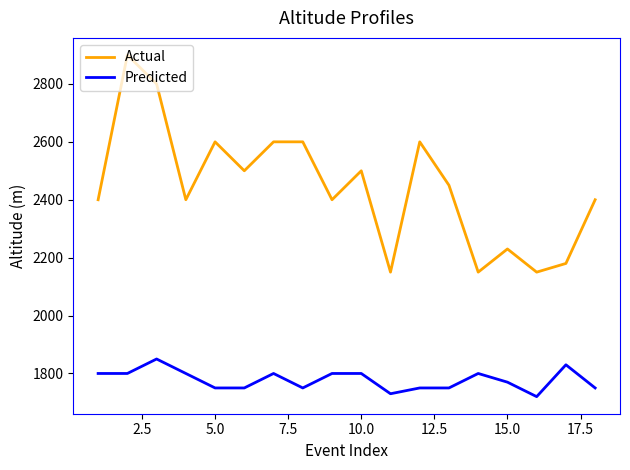

How many interior local valleys does the Actual series have?

6